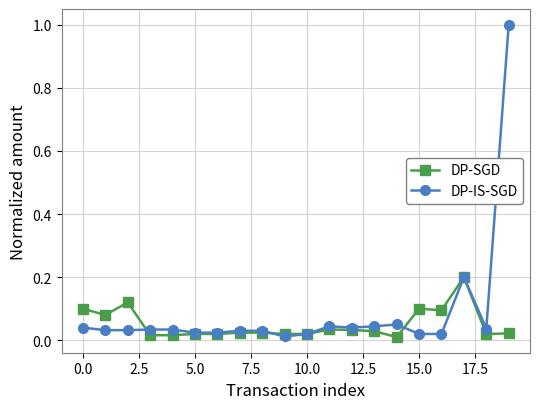

Which series has the largest range (max minus min)?

DP-IS-SGD